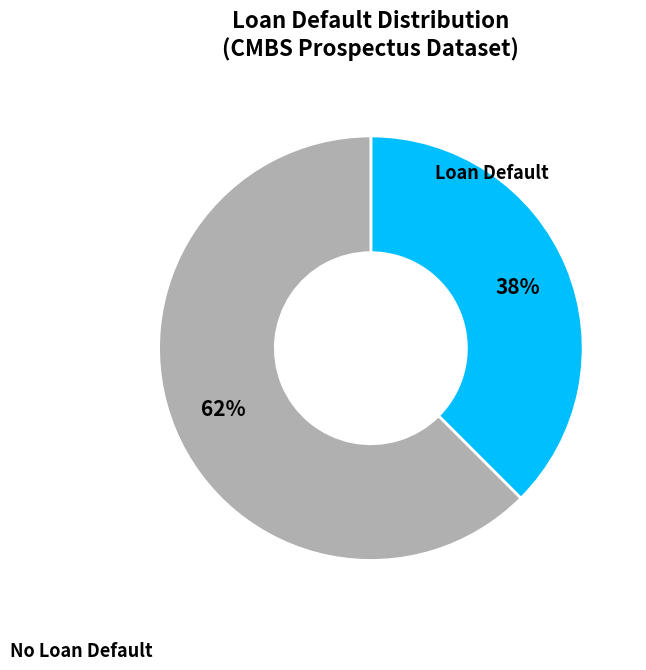

Count the number of slices in the pie.

2